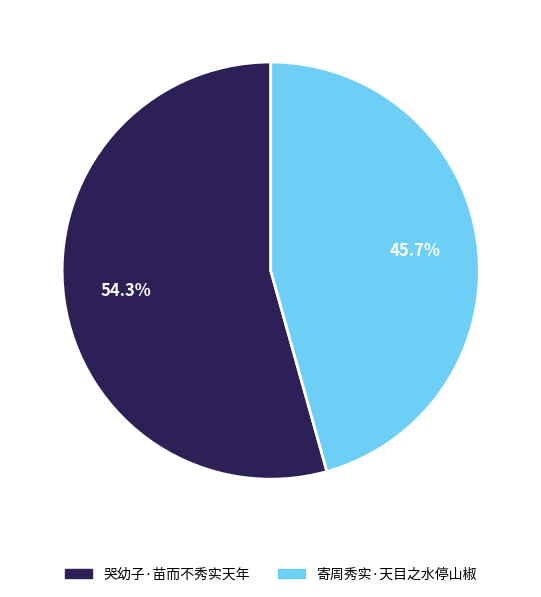

What is the largest slice in the pie chart?

哭幼子·苗而不秀实天年